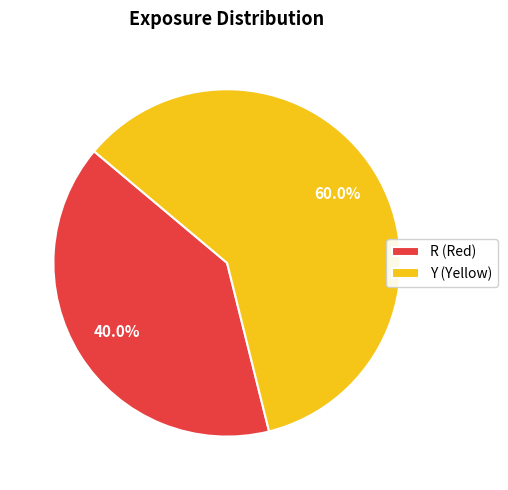

What is the ratio of the value at R (Red) to the value at Y (Yellow)?

0.7